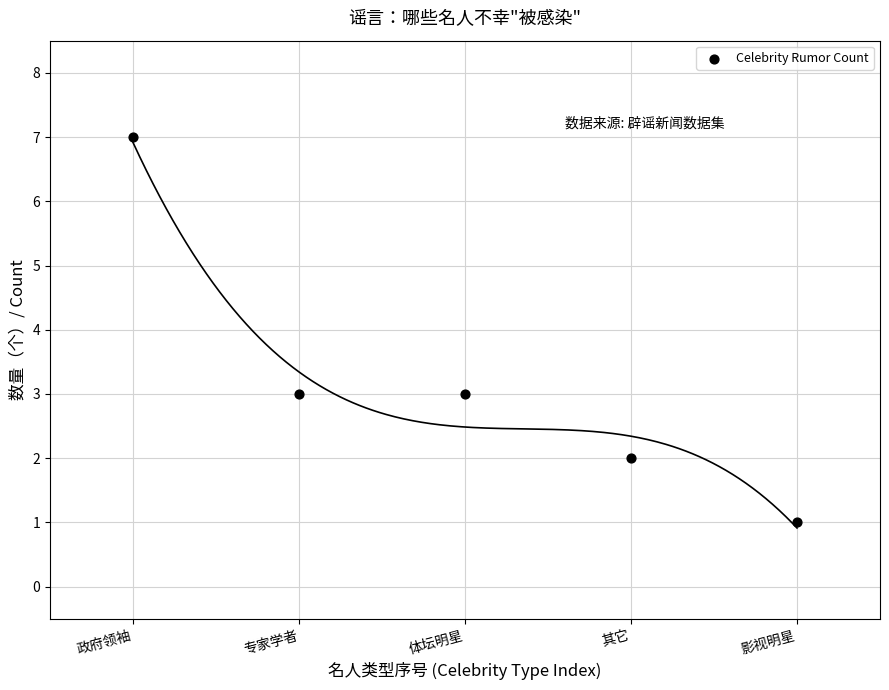

What is the range of X values (max minus min)?

4